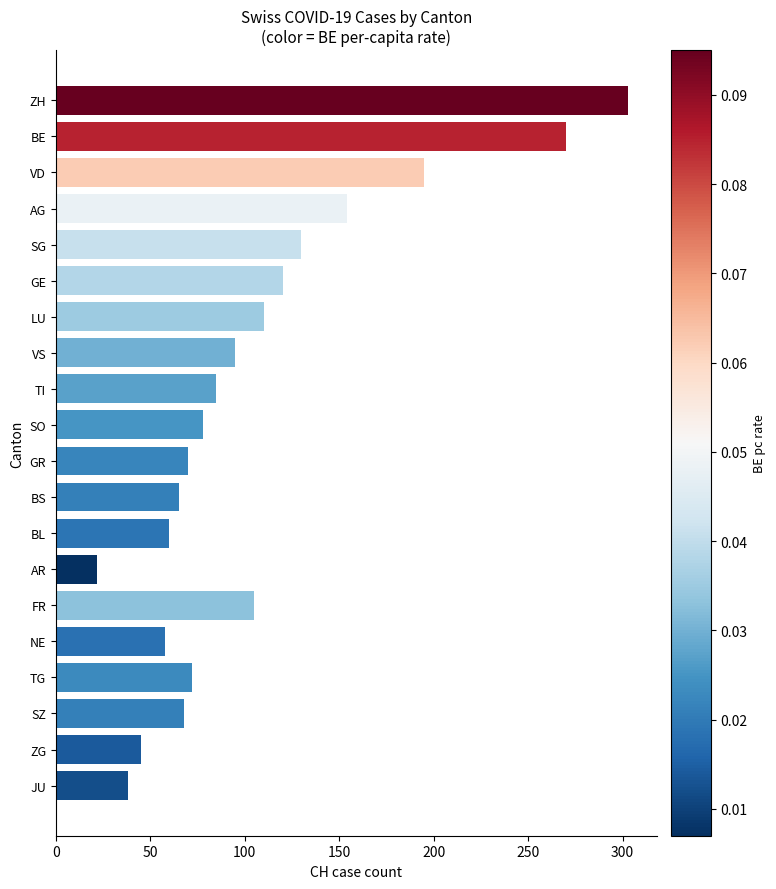

Reading top to bottom, list all the values displayed in this chart.

ZH=303	BE=270	VD=195	AG=154	SG=130	GE=120	LU=110	VS=95	TI=85	SO=78	GR=70	BS=65	BL=60	AR=22	FR=105	NE=58	TG=72	SZ=68	ZG=45	JU=38